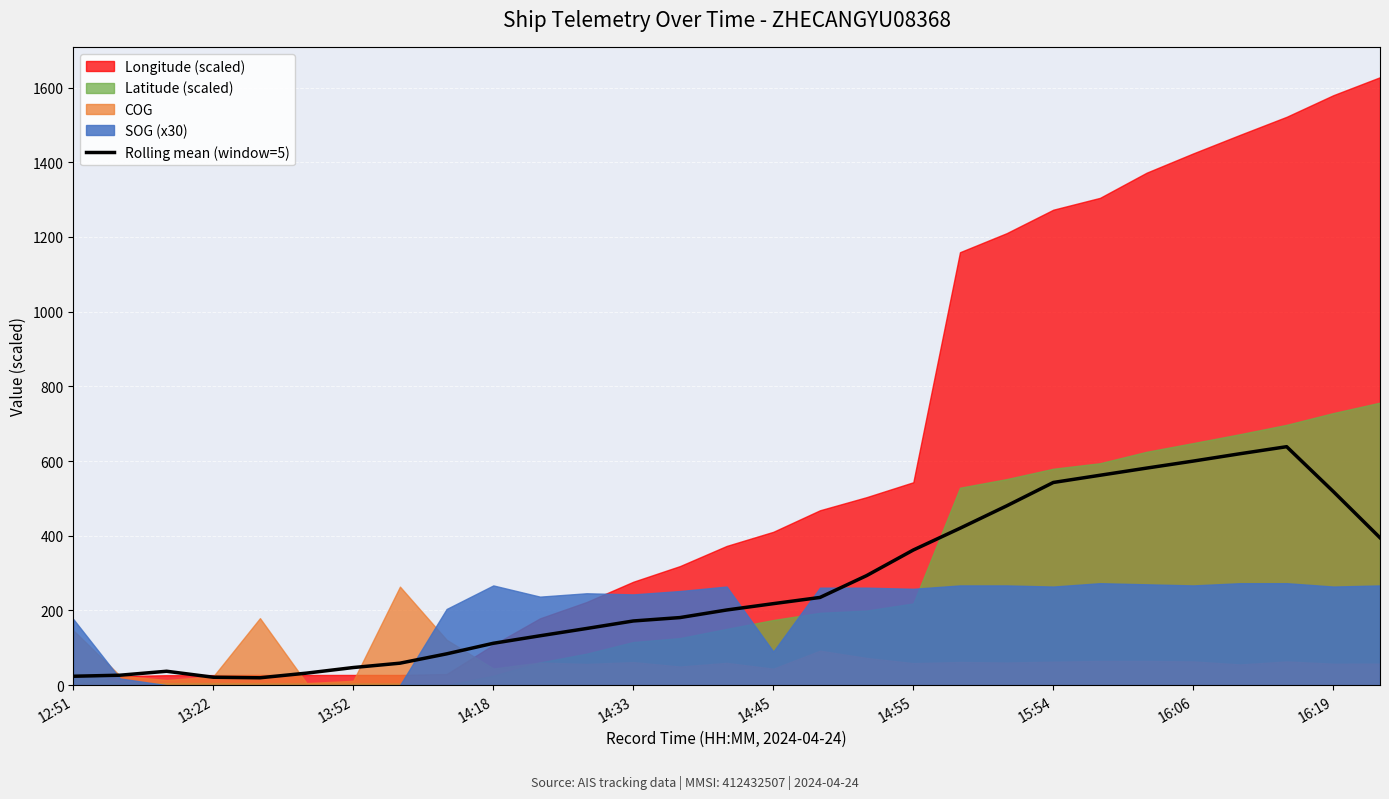

Reading left to right, list all the values displayed in this chart.

23.8	26.6	37.2	21.2	19.8	32.2	47.2	58.8	83.8	112.1	132.2	151.7	171.9	181.0	201.2	218.2	234.8	293.3	361.8	420.0	480.0	542.7	561.9	581.2	600.0	619.6	638.4	518.3	394.6